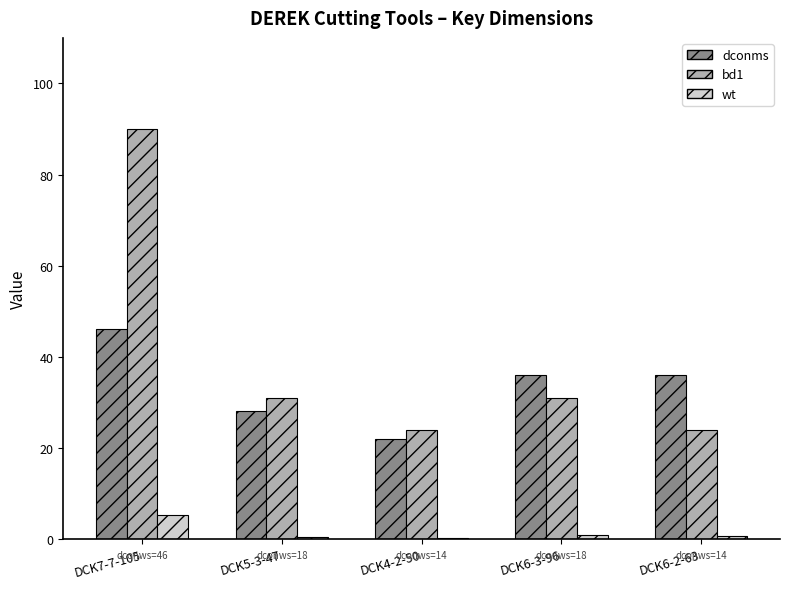

True or false: bd1 has a value of 31.0 at DCK6-3-96.

True